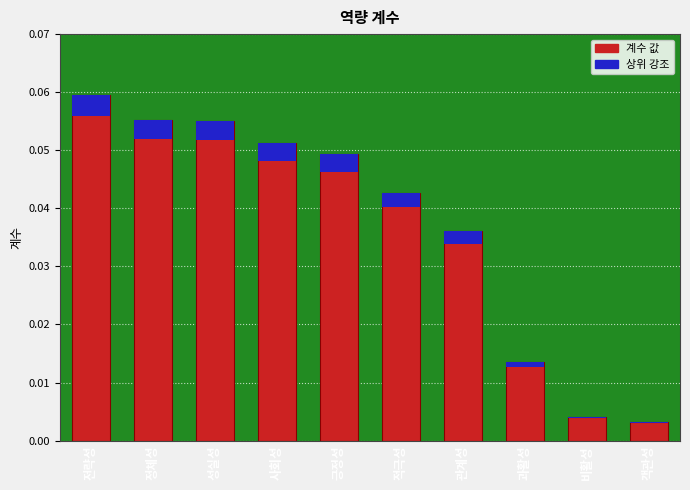

List the labels in order of value, largest first.

전략성, 정체성, 성실성, 사회성, 긍정성, 적극성, 관계성, 과활성, 비활성, 객관성